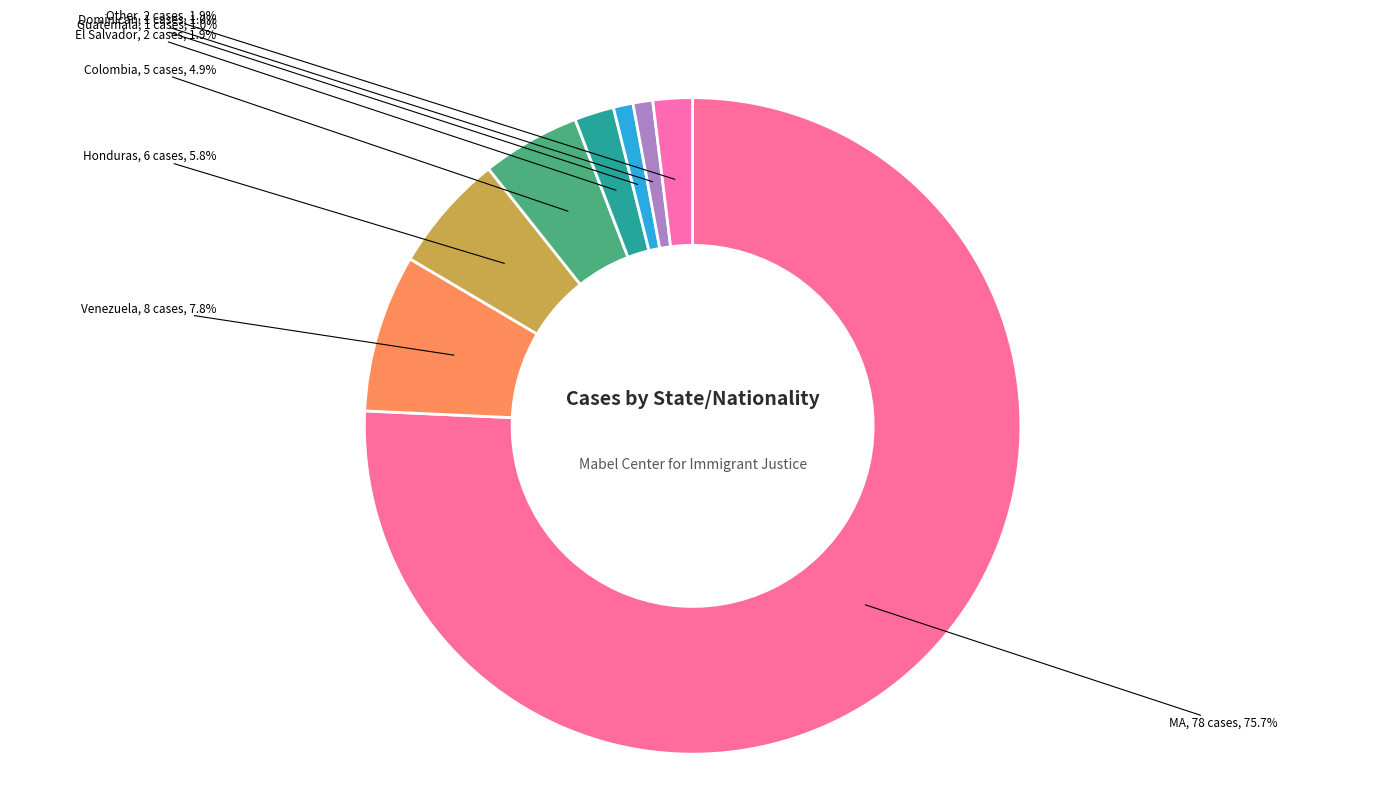

What is the smallest slice in the pie chart?

Guatemala